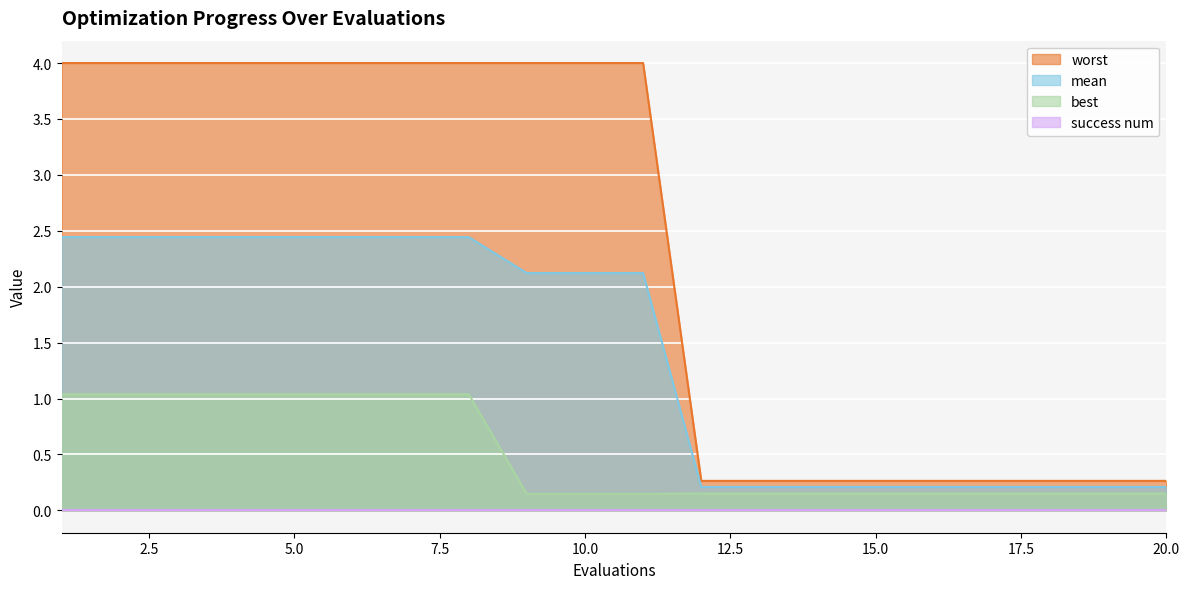

What is the difference between the highest and lowest values at 20.0?

0.3